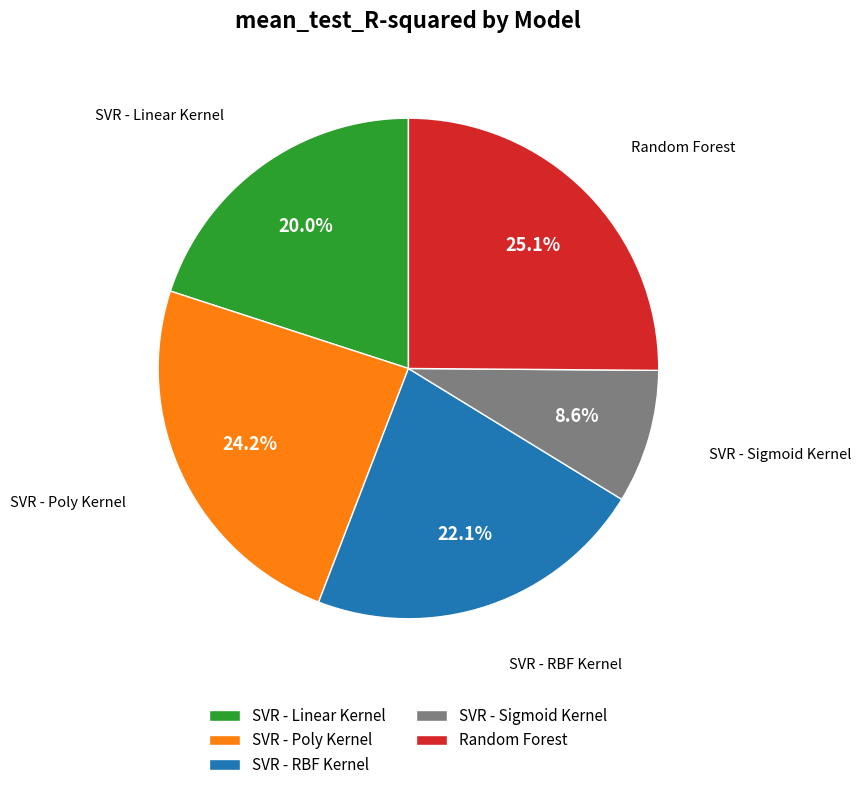

How many slices are in this pie chart?

5